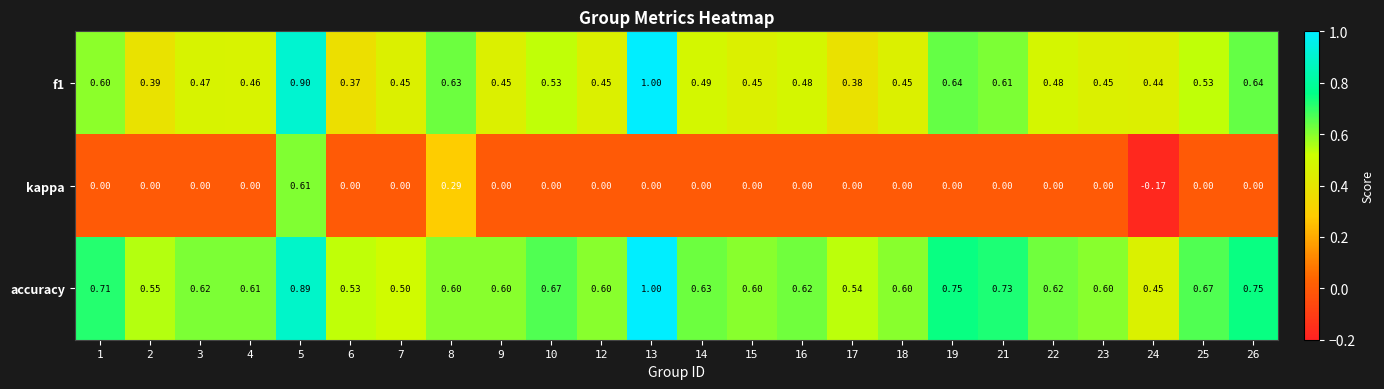

Is the value of accuracy at 24 greater than the value of f1 at 6?

Yes